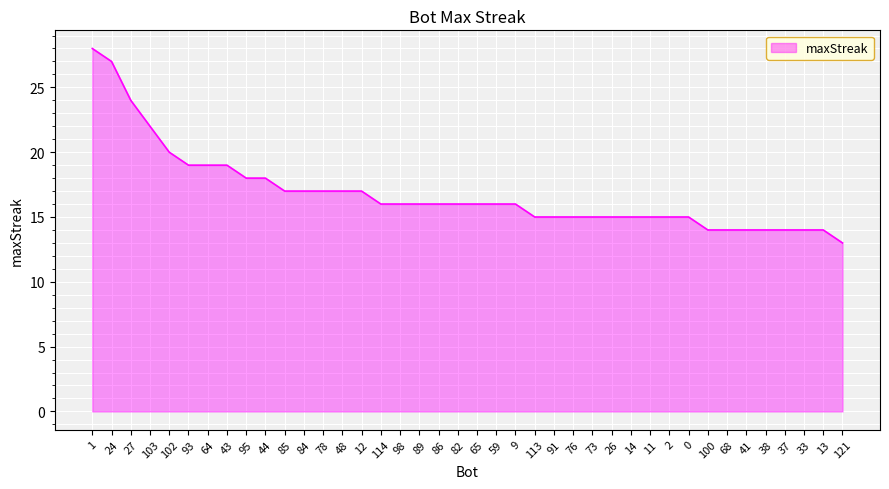

Approximately how many times larger is the value at 98 compared to 68?

1.1